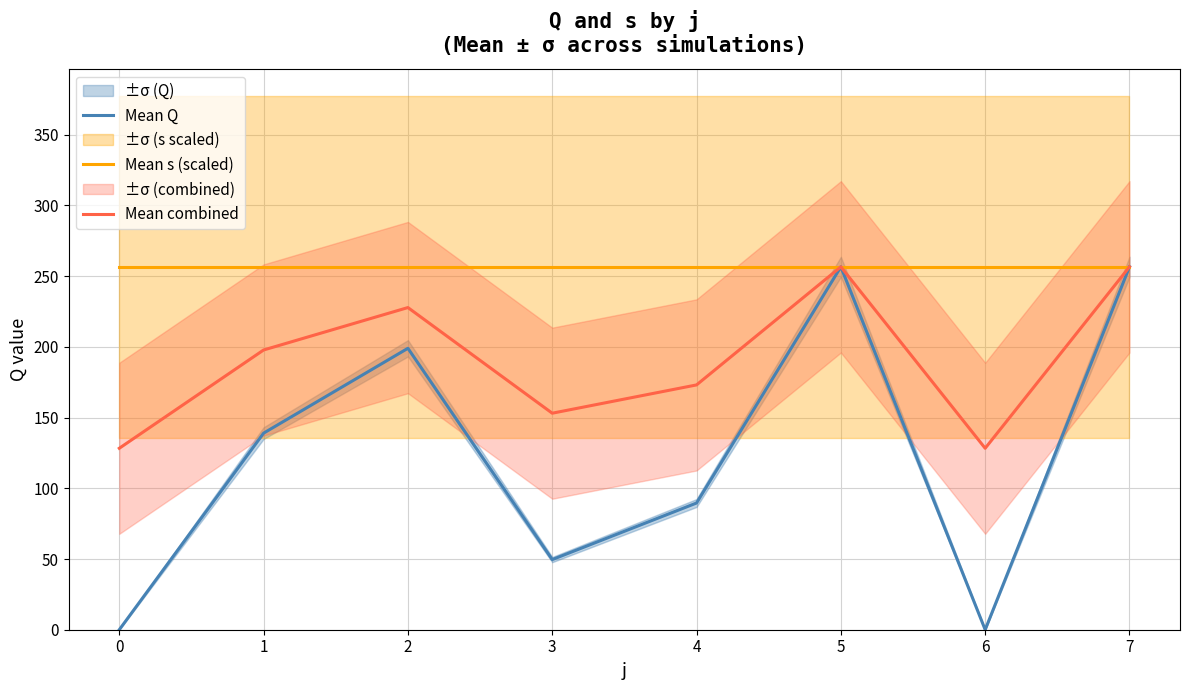

How many lines are shown in the chart?

3